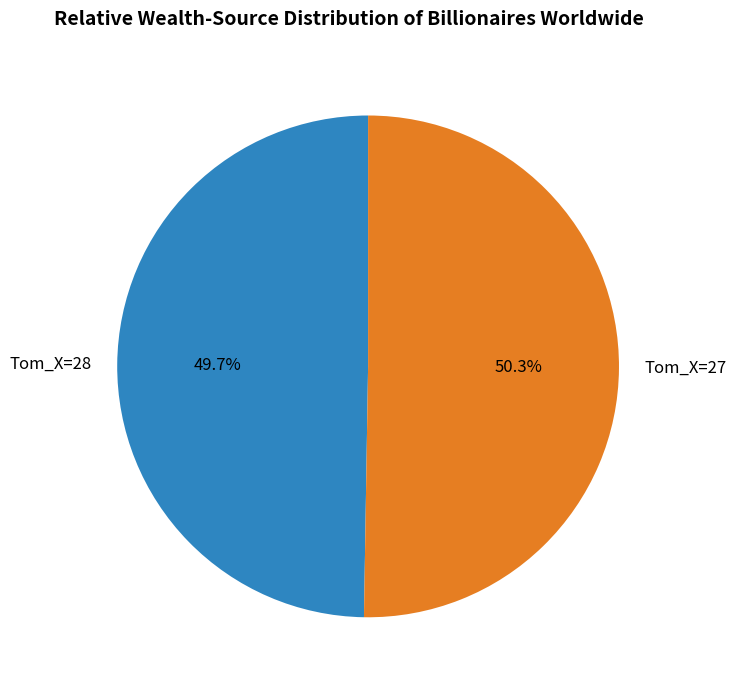

What is the majority slice?

Tom_X=27